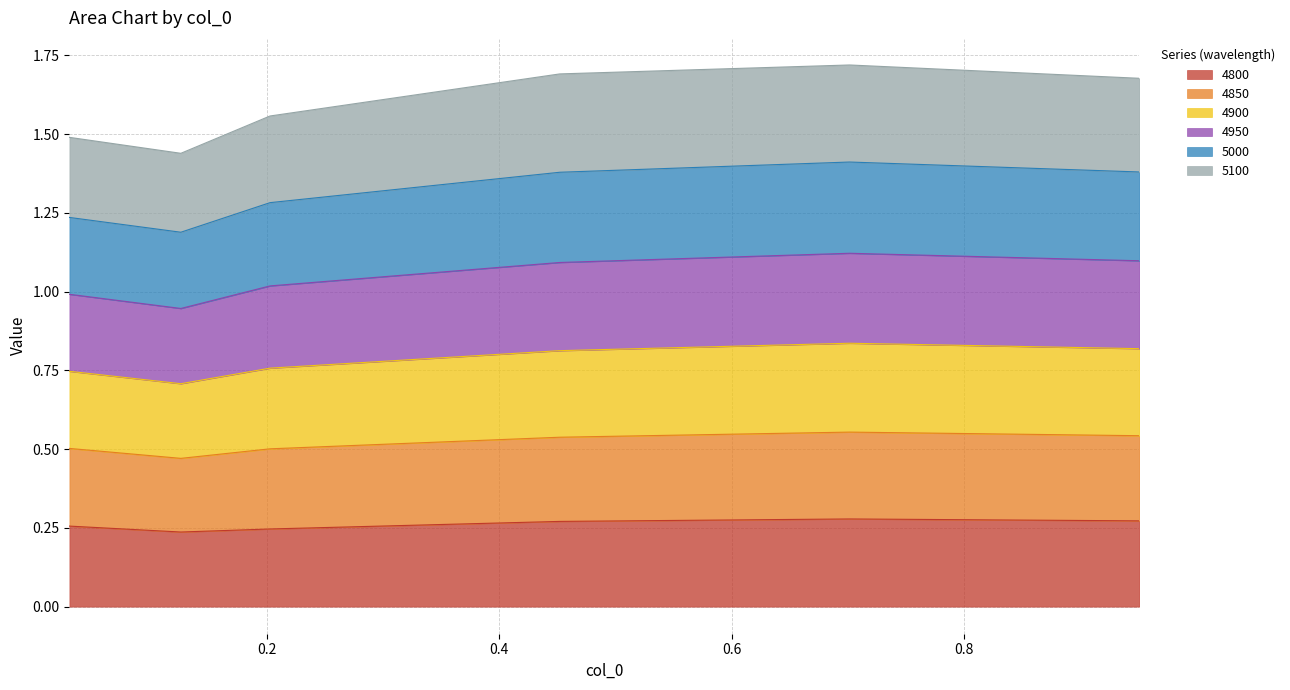

Does the chart have visible grid lines?

Yes